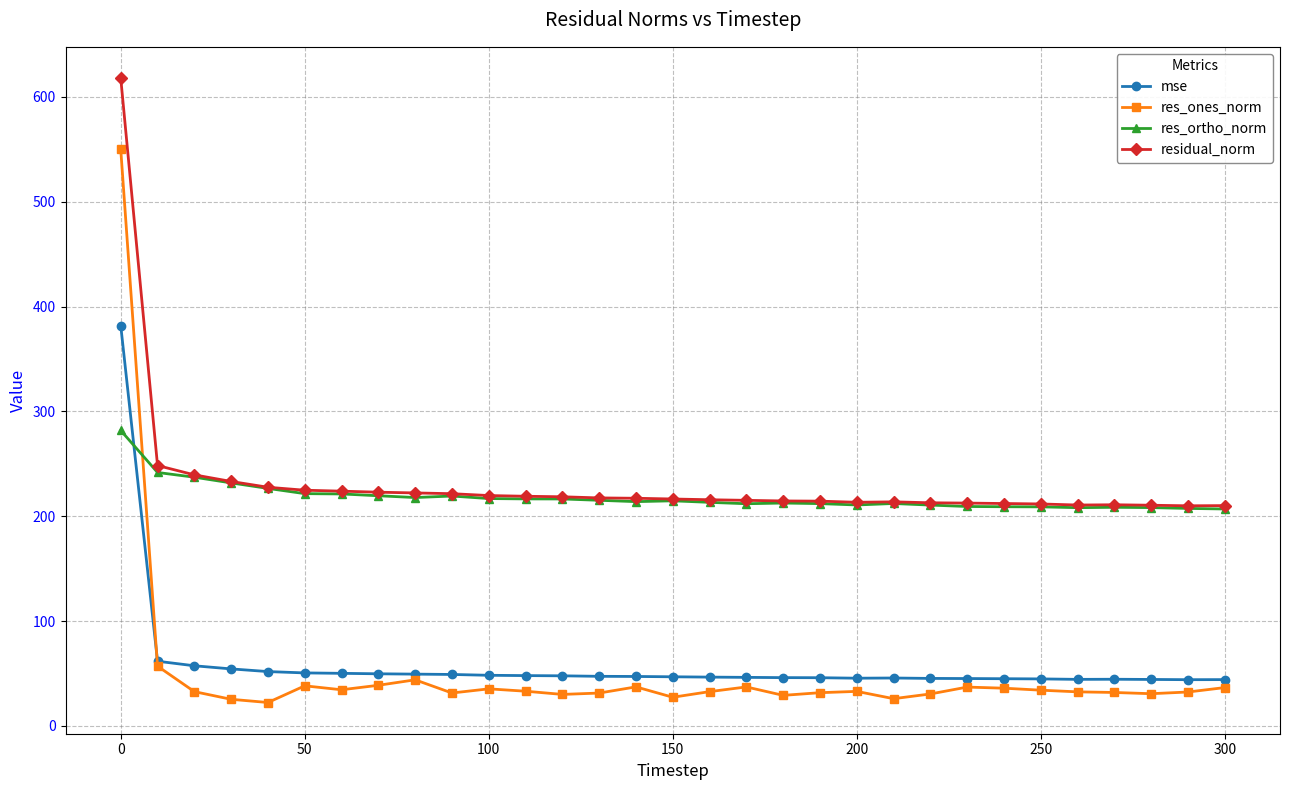

What is the highest value of the residual_norm series?

617.9